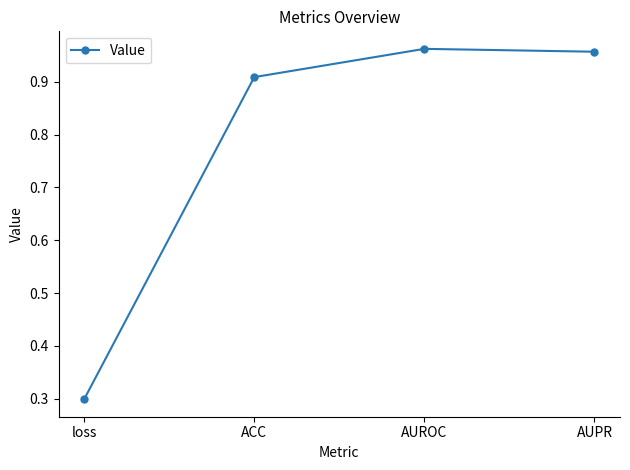

Read the value at loss.

0.3